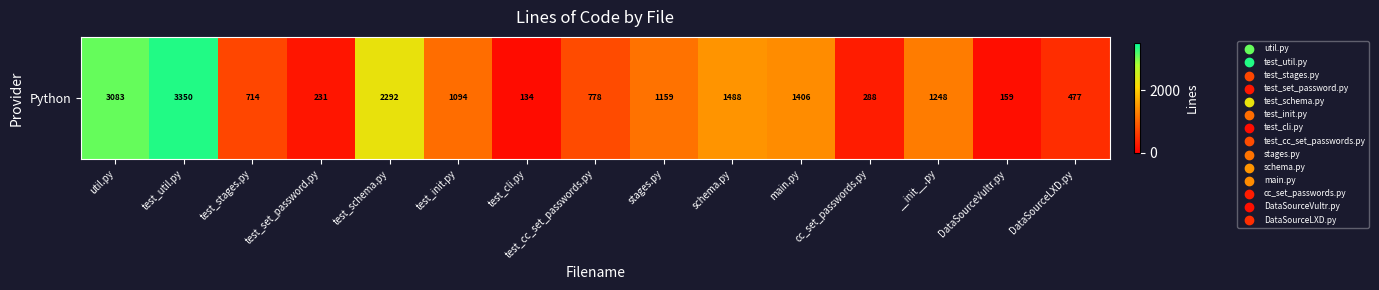

List the labels in order of value, largest first.

test_util.py, util.py, test_schema.py, schema.py, main.py, __init__.py, stages.py, test_init.py, test_cc_set_passwords.py, test_stages.py, DataSourceLXD.py, cc_set_passwords.py, test_set_password.py, DataSourceVultr.py, test_cli.py